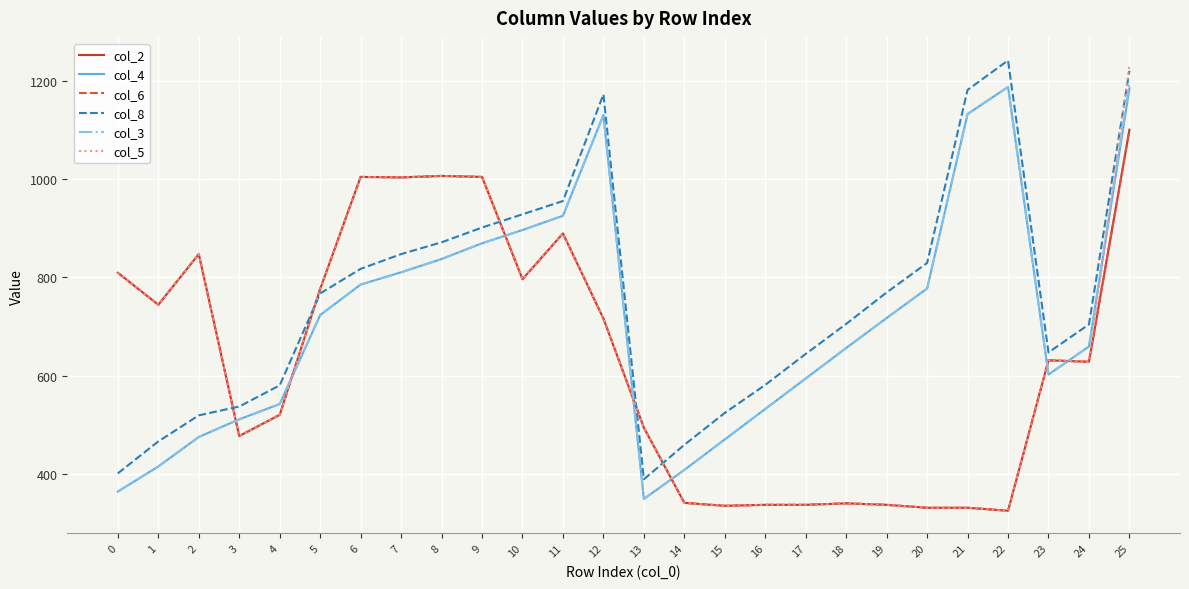

What is the difference between the col_3 values at 10 and 12?

234